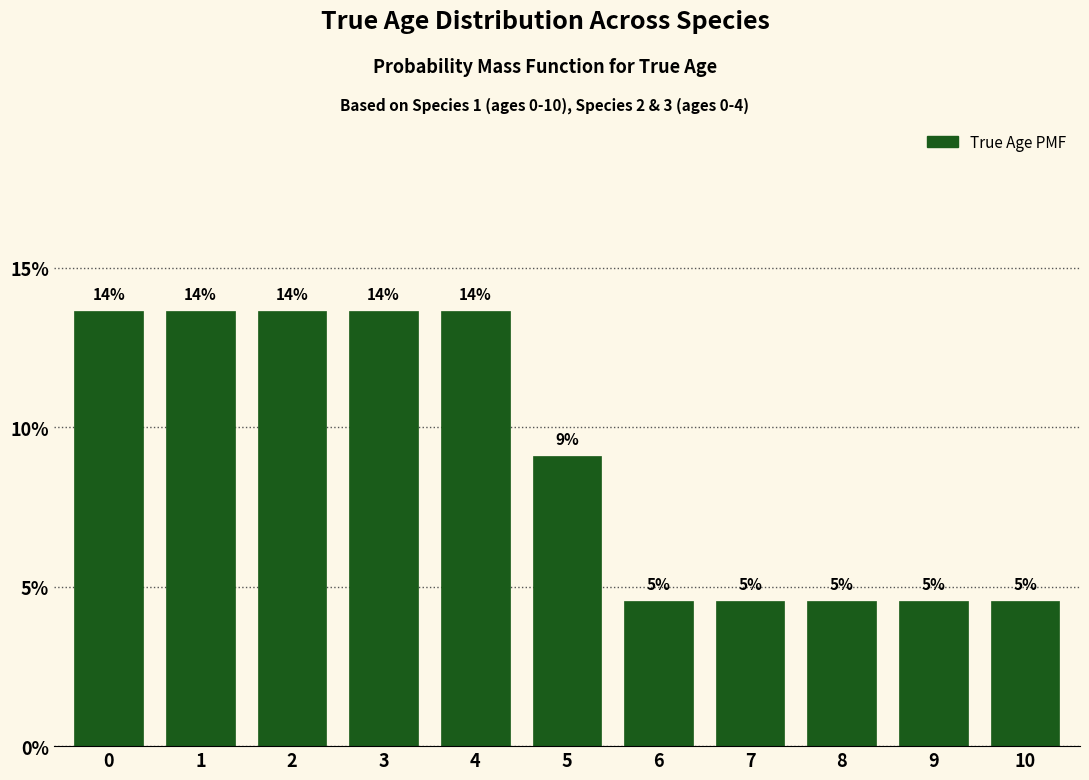

Are the bars horizontal?

No